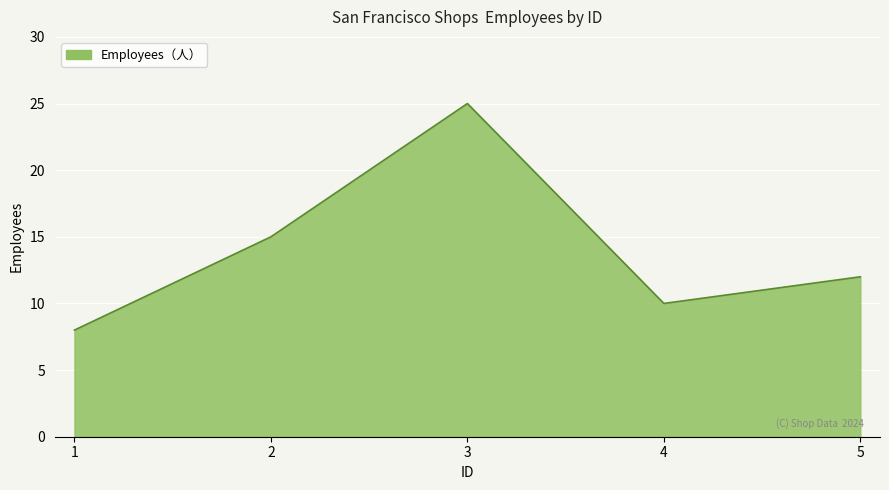

What is the sum of all values?

70